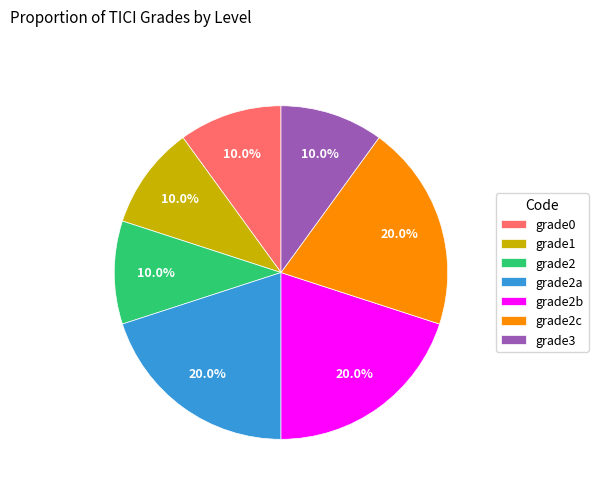

To the nearest percent, what is the difference between the largest and smallest slice percentages?

10%